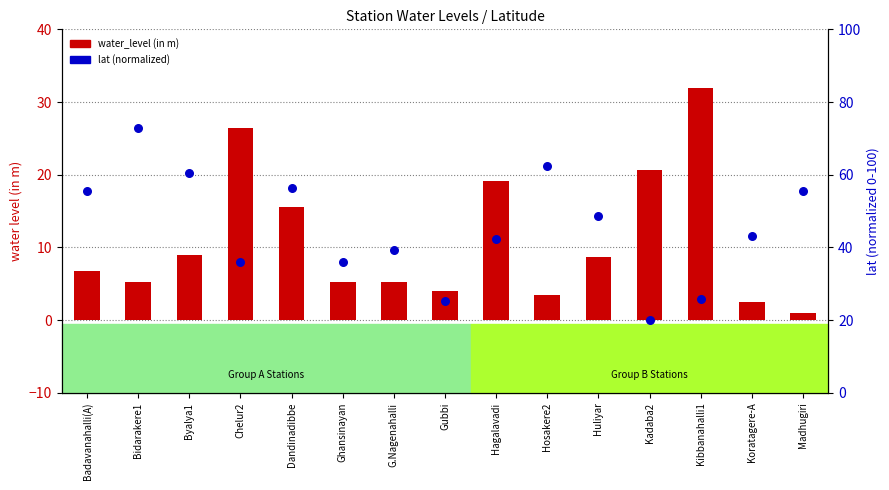

Which series has the largest total across all categories?

lat (normalized)